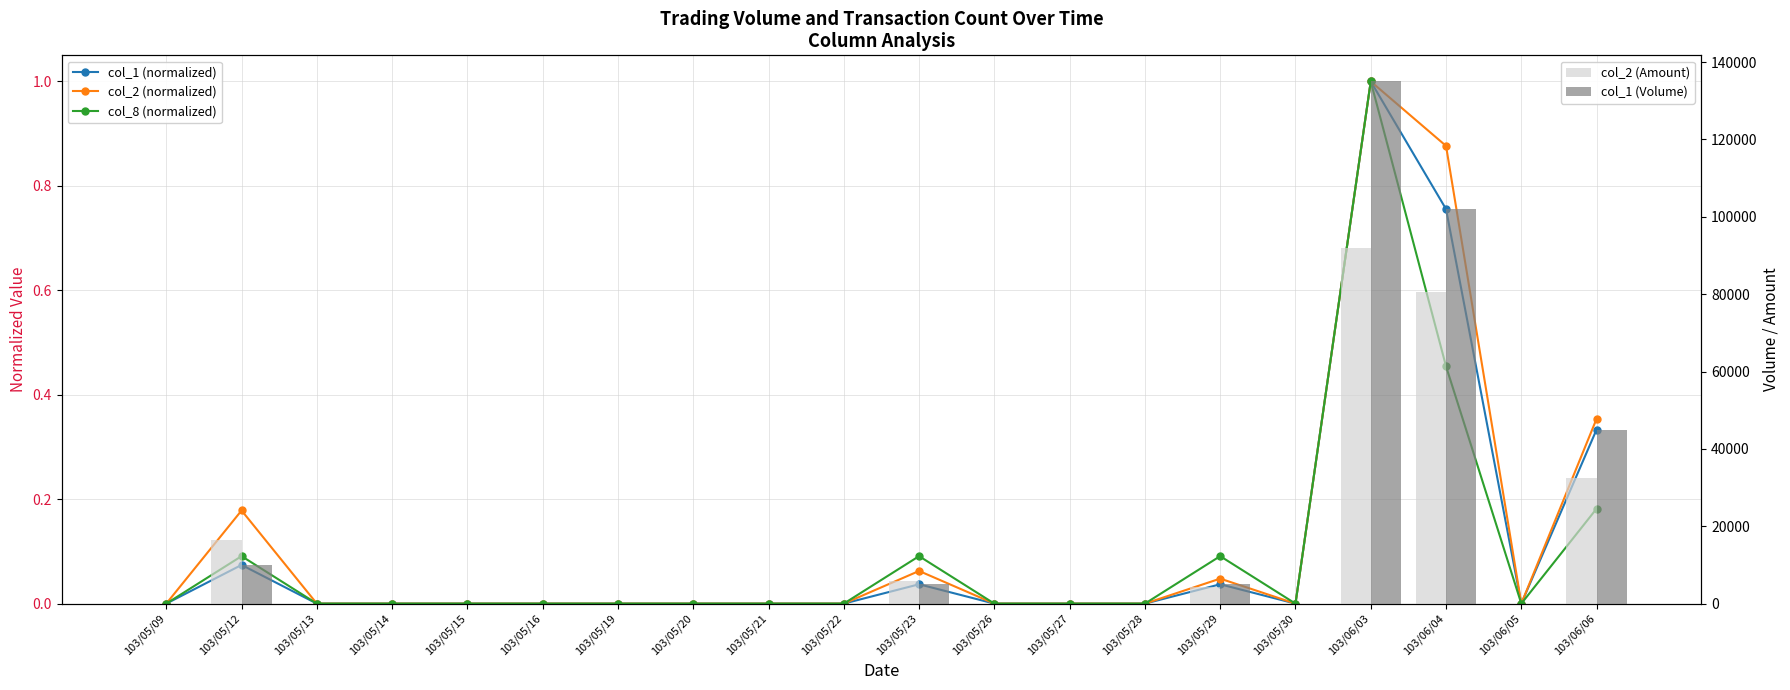

What position from the left is 103/05/09?

1